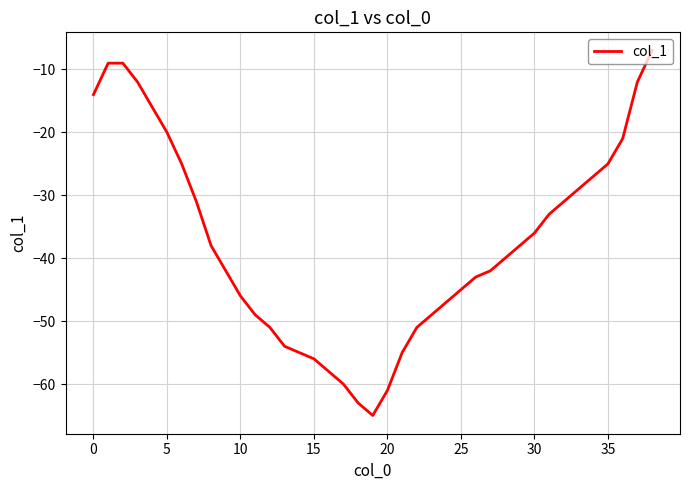

What is the maximum value shown in the chart?

-7